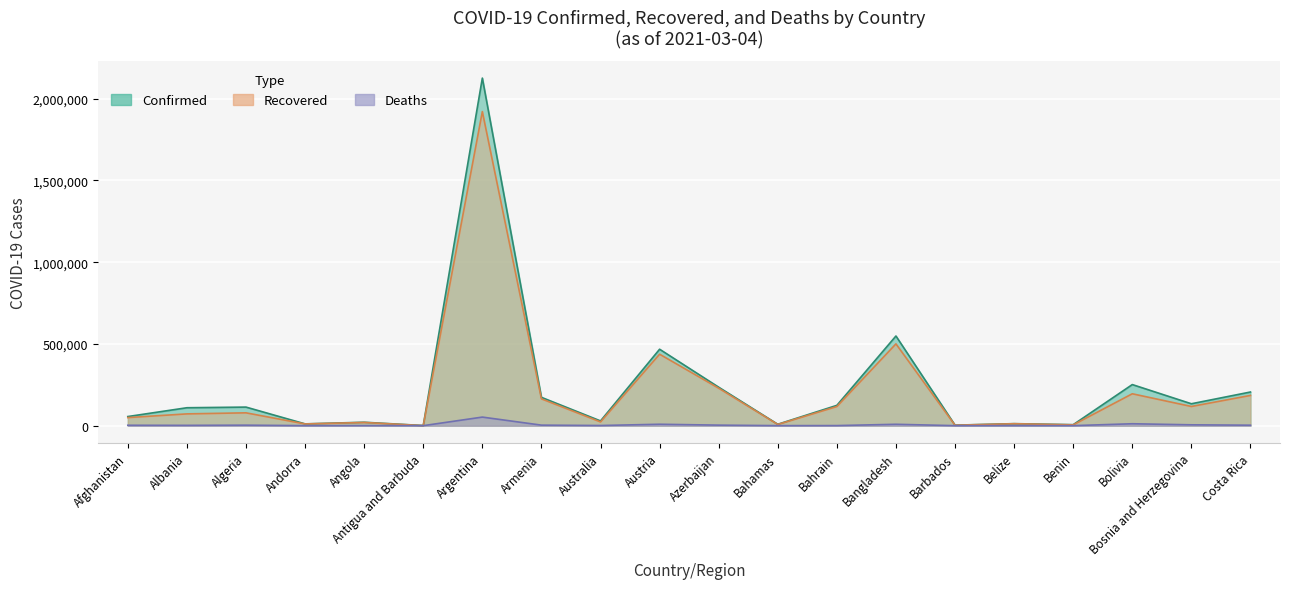

How many lines are shown in the chart?

3